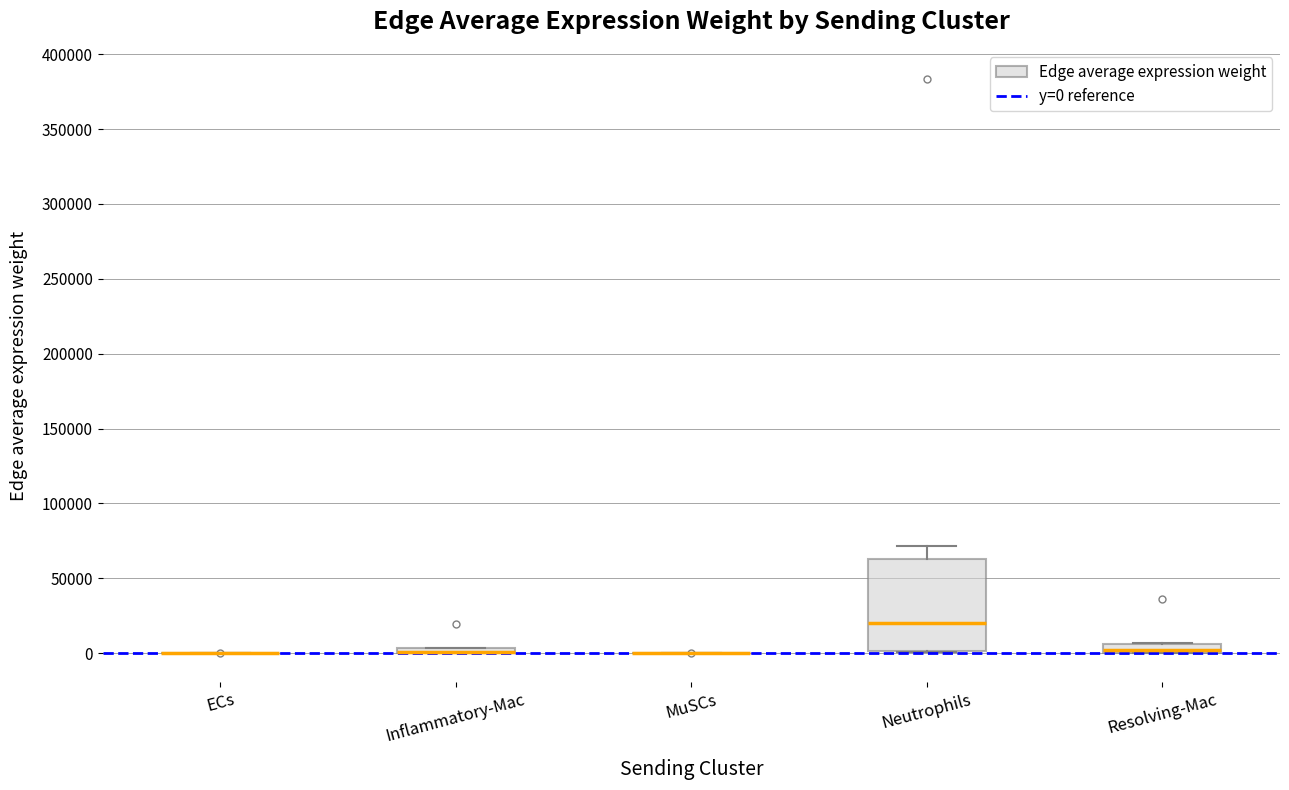

Where is the upper edge of the box for Resolving-Mac on the y-axis? The values are not printed on the chart, so give them approximately, as read against the axis.

5000